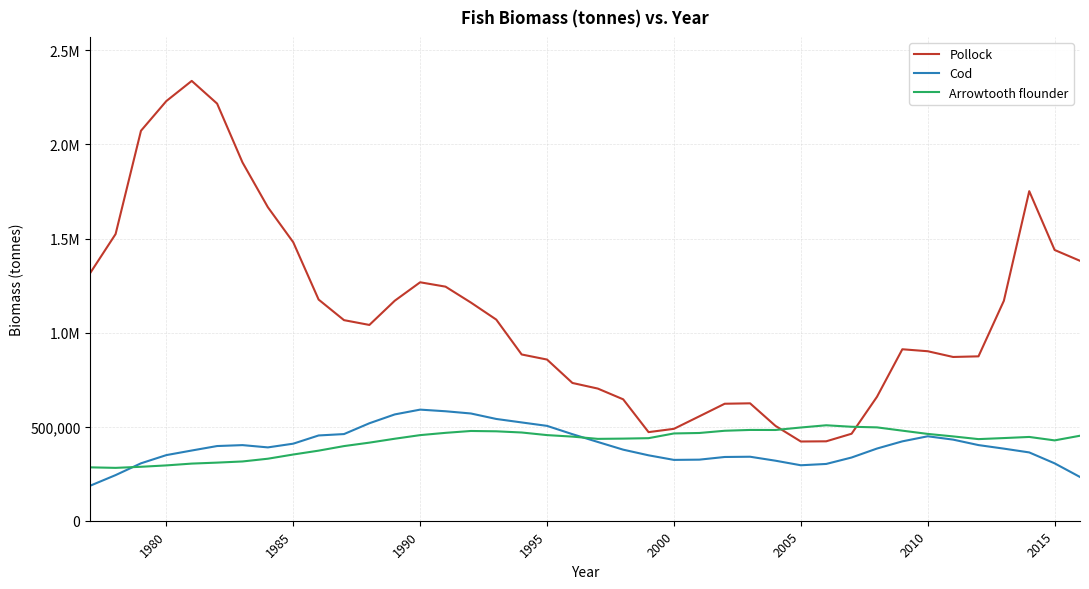

What are all the series names shown in the legend?

Pollock, Cod, Arrowtooth flounder